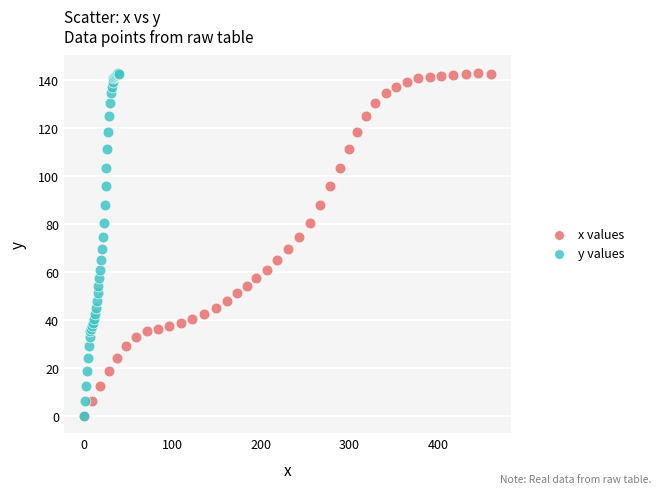

What are all the series names shown in the legend?

x values, y values